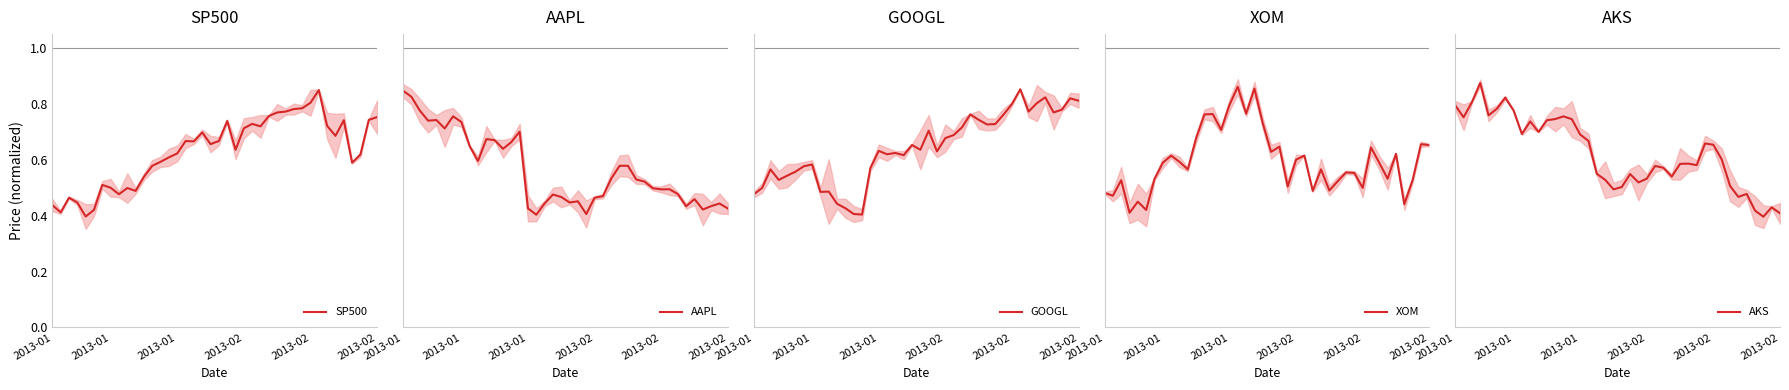

What are all the series names shown in the legend?

SP500, AAPL, GOOGL, XOM, AKS